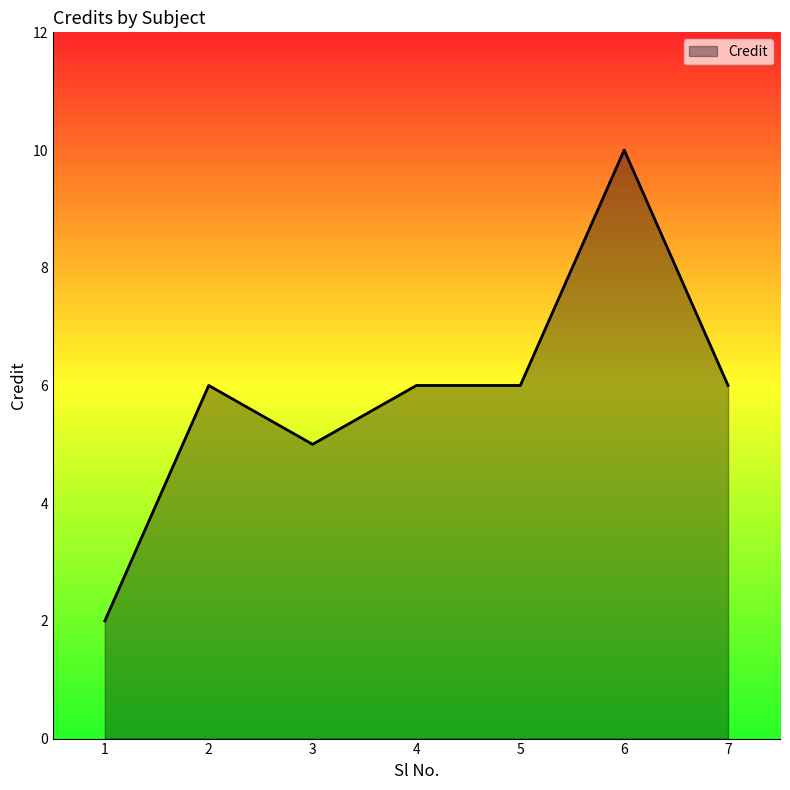

At which category does the data reach its first local peak?

2